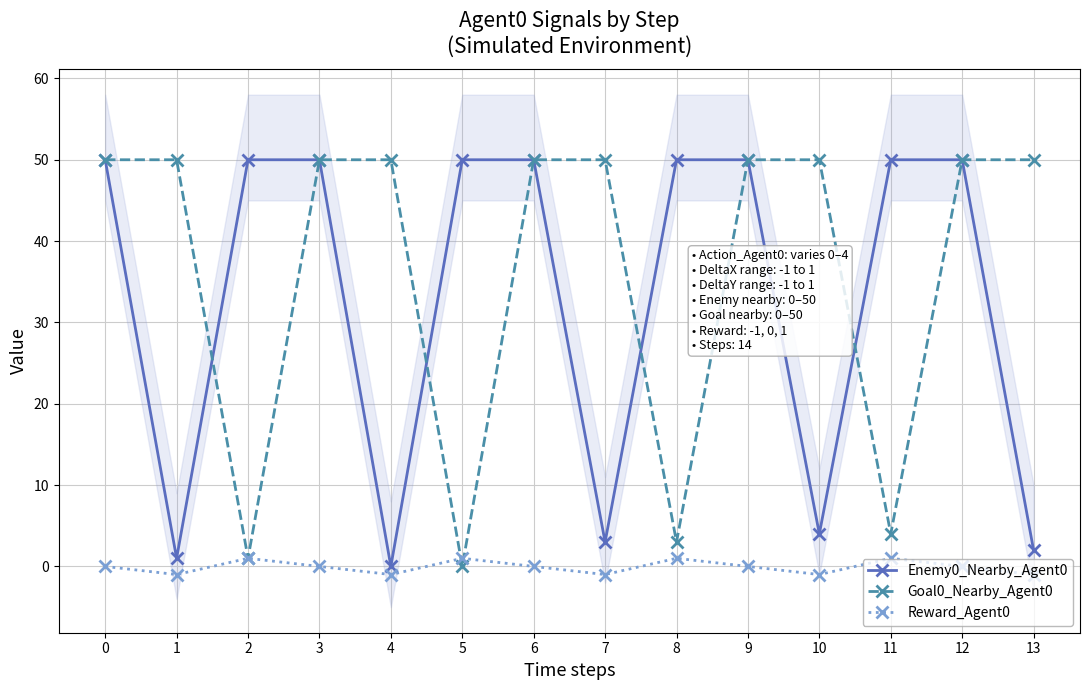

True or false: Reward_Agent0 and Goal0_Nearby_Agent0 cross at least once.

True